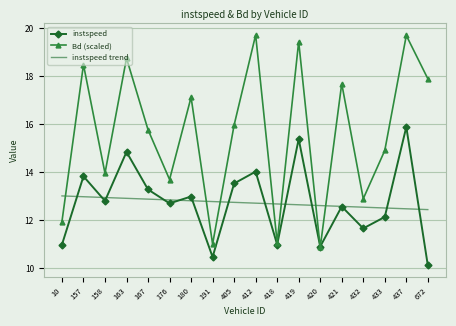

What is the smallest value displayed?

10.1